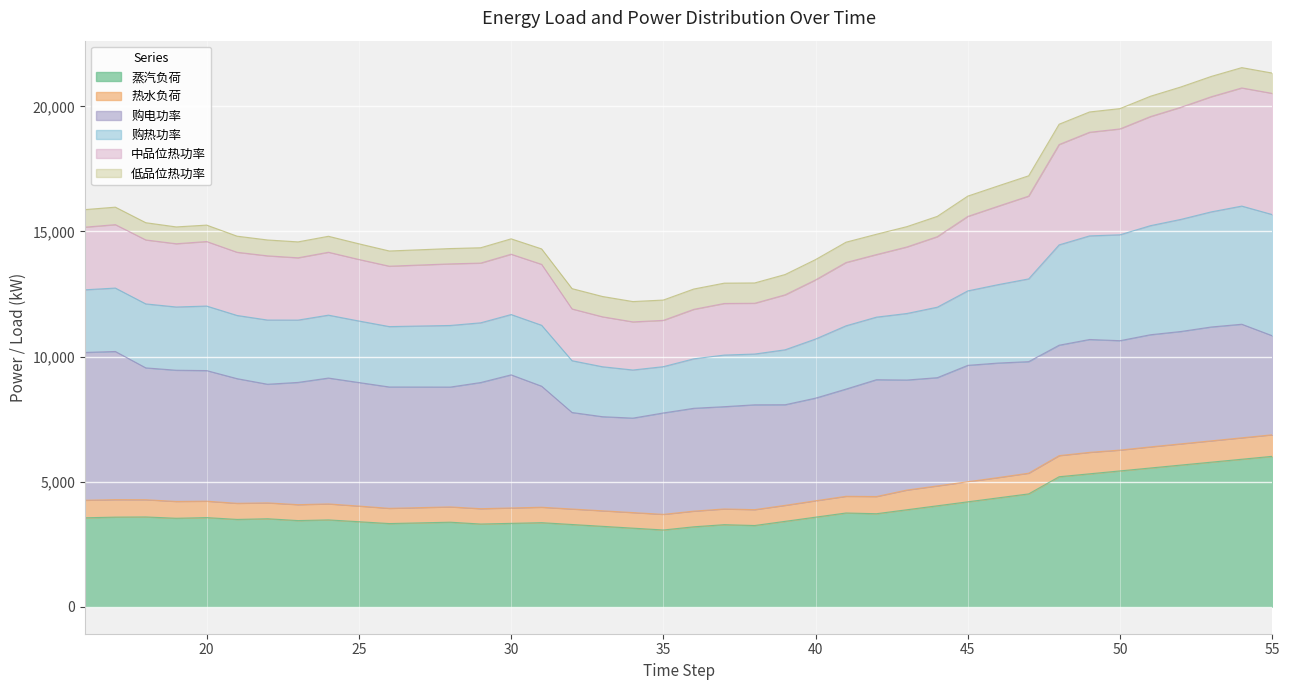

The value of 蒸汽负荷 at 38 is 2237.1. True or false?

False